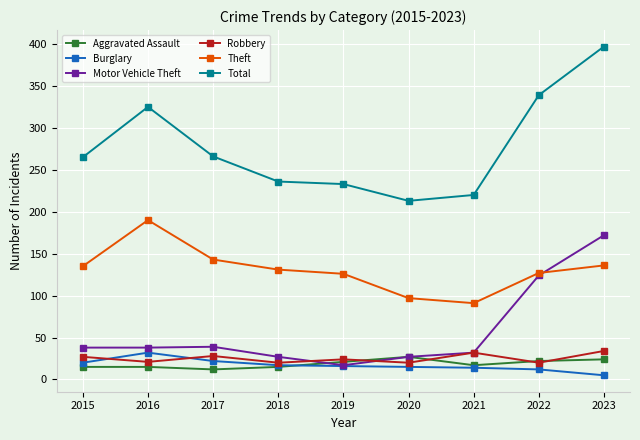

True or false: Aggravated Assault and Total intersect in this chart.

False